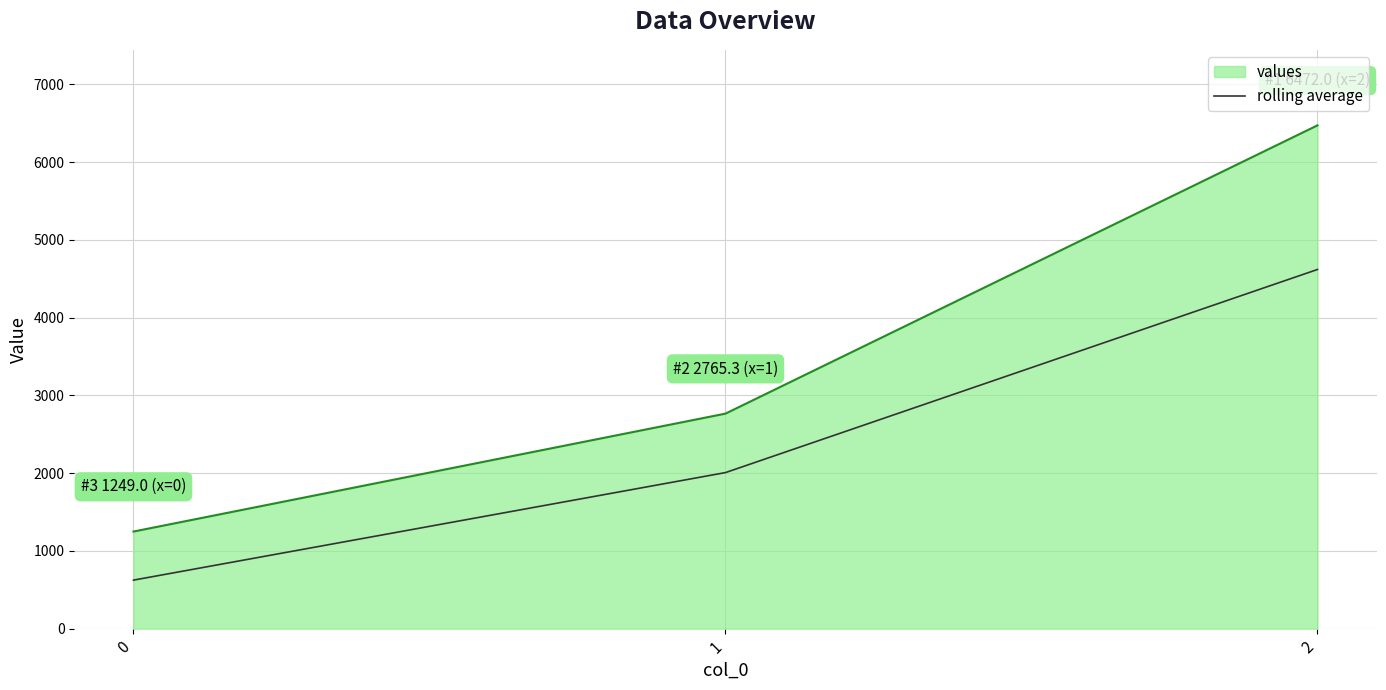

Does the chart display data point markers on the line(s)?

No